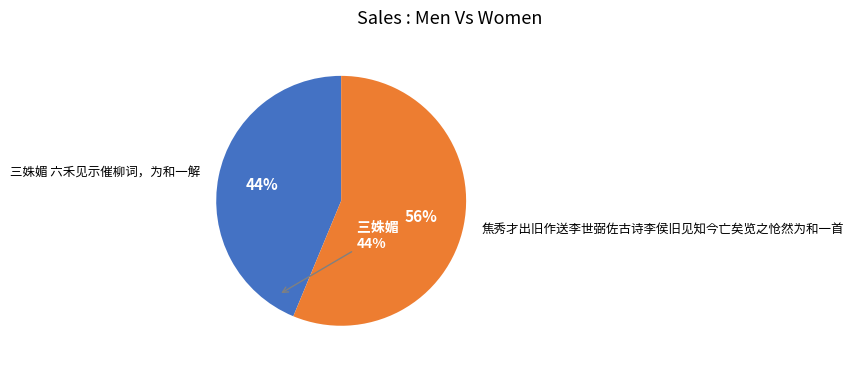

How many slices are in this pie chart?

2